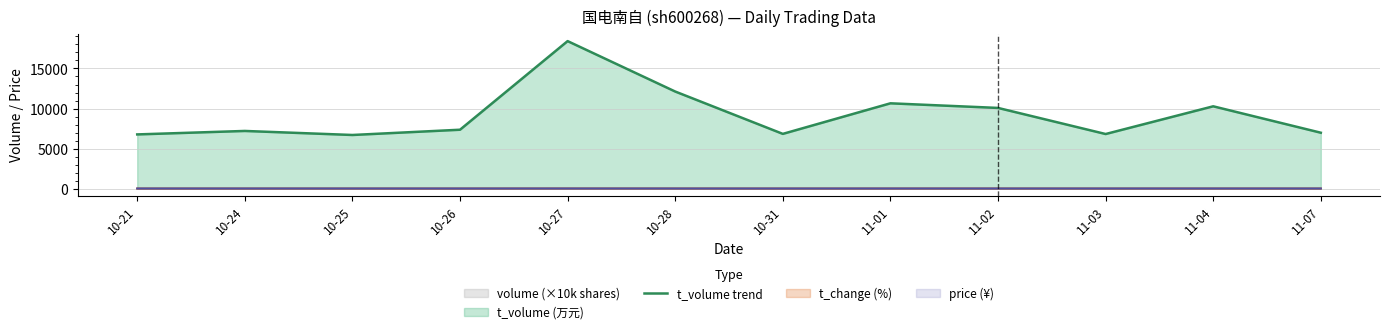

Rank the categories by value from highest to lowest.

10-27, 10-28, 11-01, 11-04, 11-02, 10-26, 10-24, 11-07, 10-31, 11-03, 10-21, 10-25